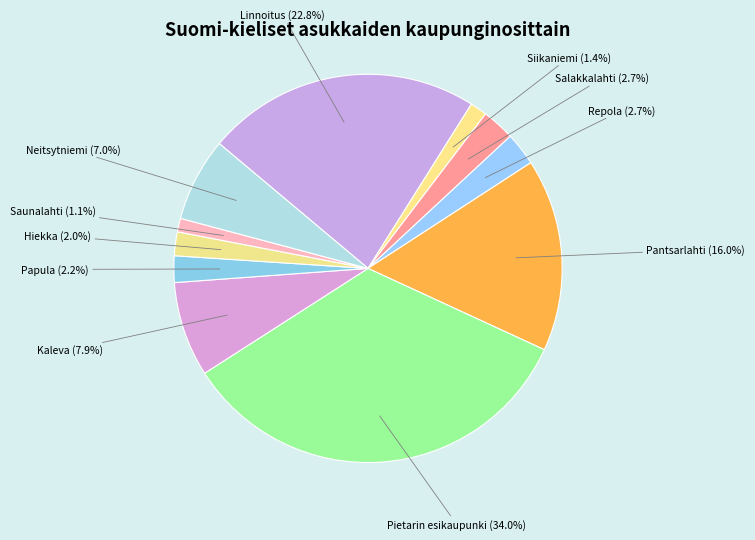

How much of the chart is everything except Kaleva?

92.1%